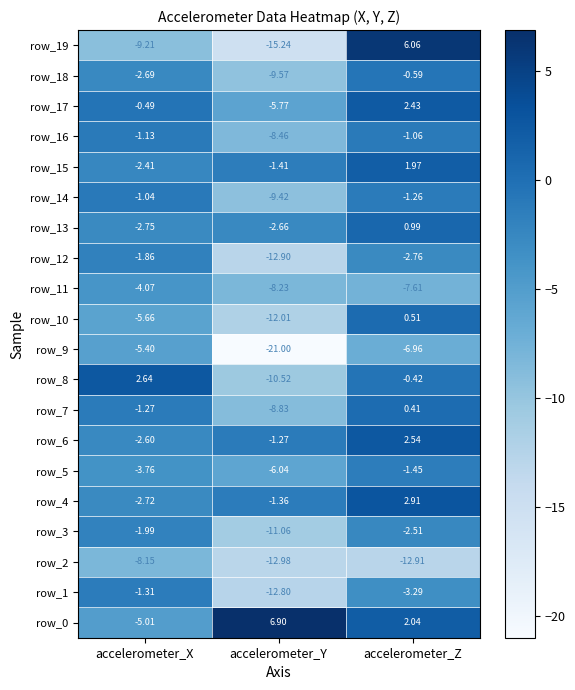

At accelerometer_Y, list the series in order from smallest to largest.

row_9, row_19, row_2, row_12, row_1, row_10, row_3, row_8, row_18, row_14, row_7, row_16, row_11, row_5, row_17, row_13, row_15, row_4, row_6, row_0